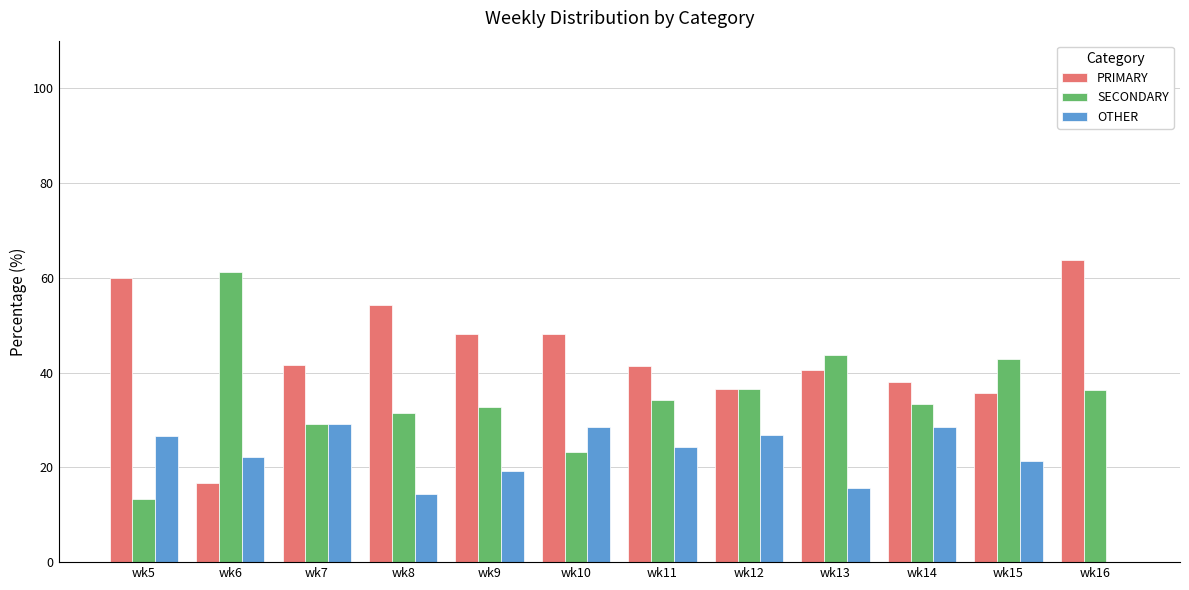

Which series has the largest total across all categories?

PRIMARY